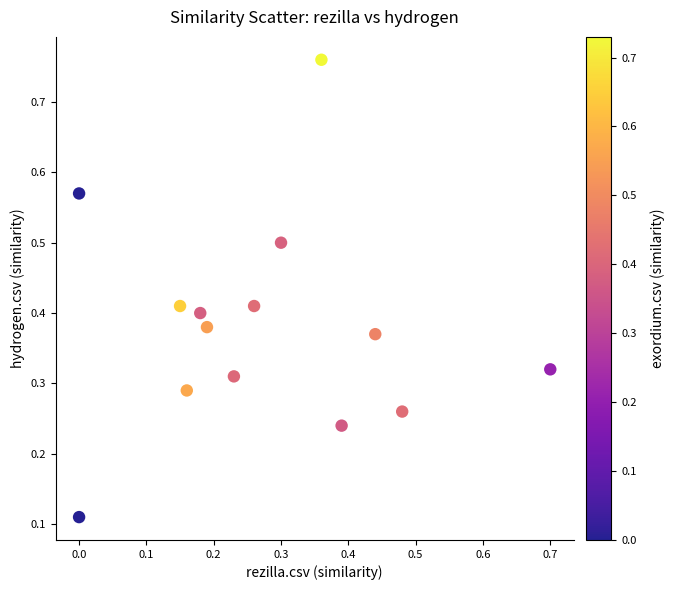

What is the range of X values (max minus min)?

0.7